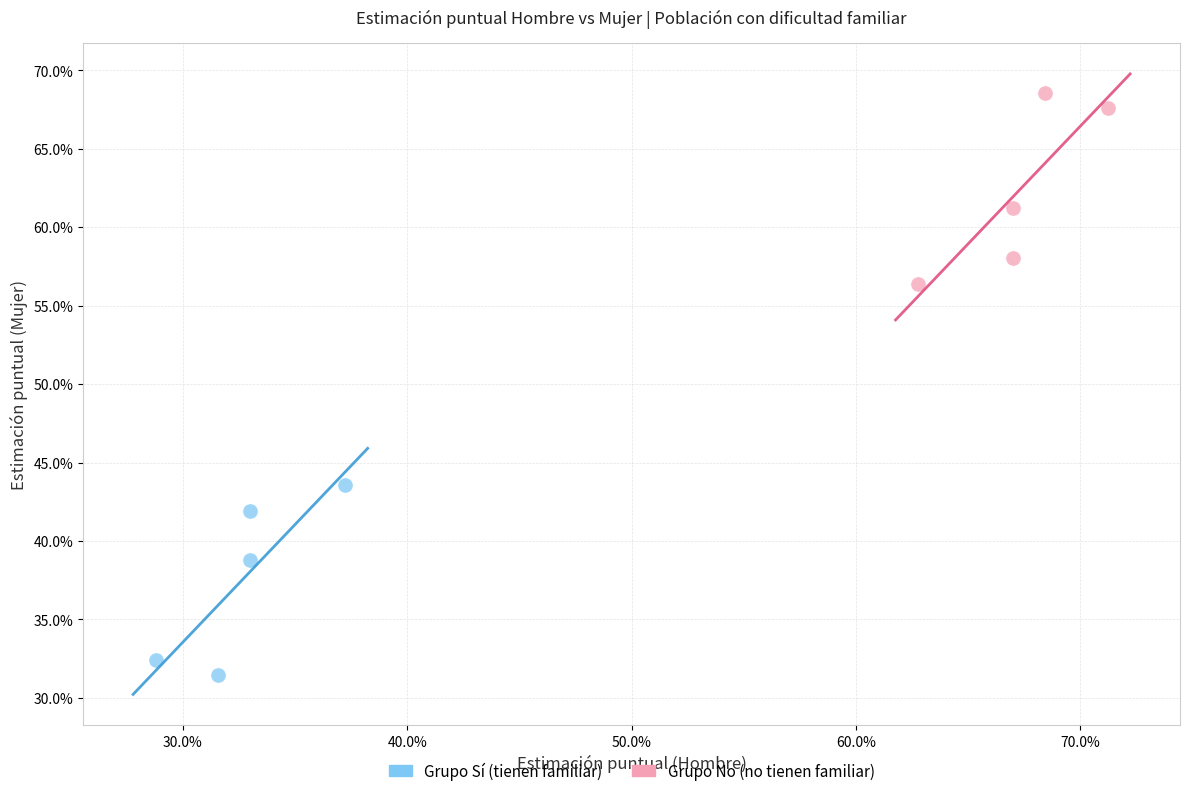

What are all the series names shown in the legend?

Grupo Sí (tienen familiar), Grupo No (no tienen familiar)